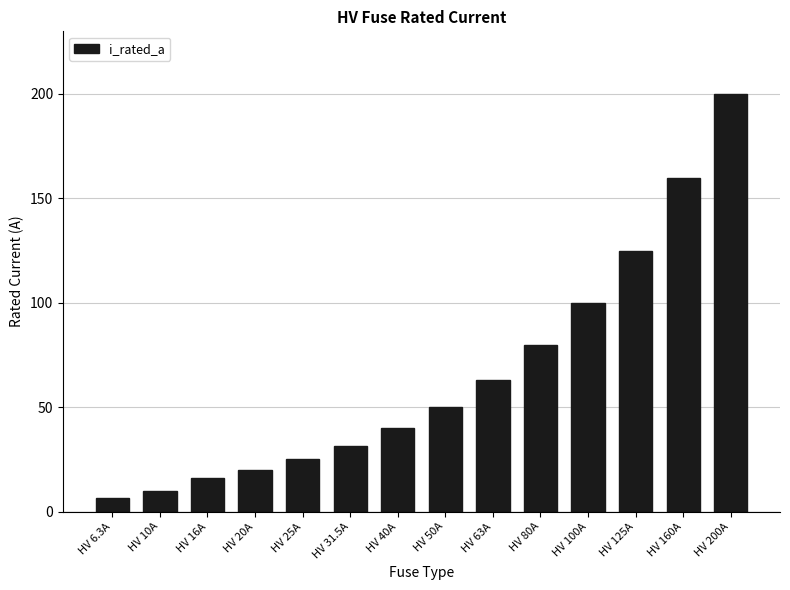

Which has a higher value, HV 10A or HV 20A?

HV 20A